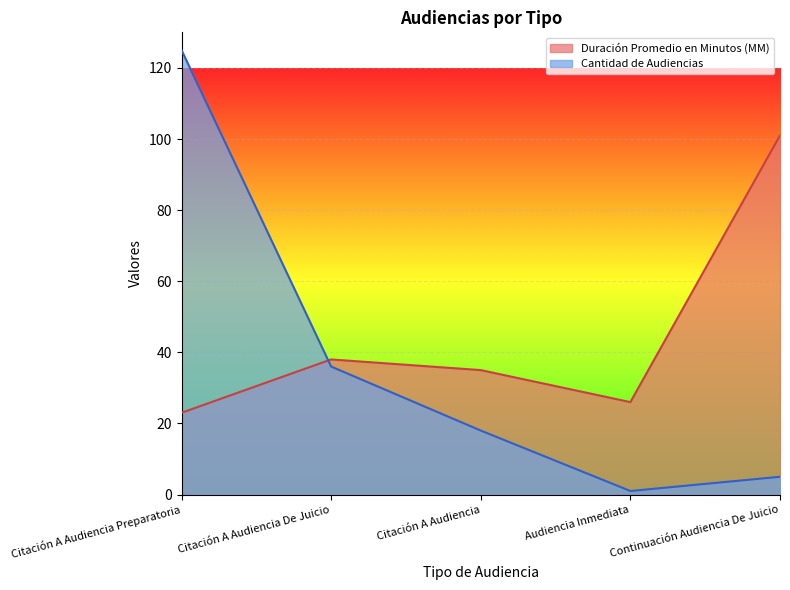

Where is Cantidad de Audiencias nearest to the value 63?

Citación A Audiencia De Juicio